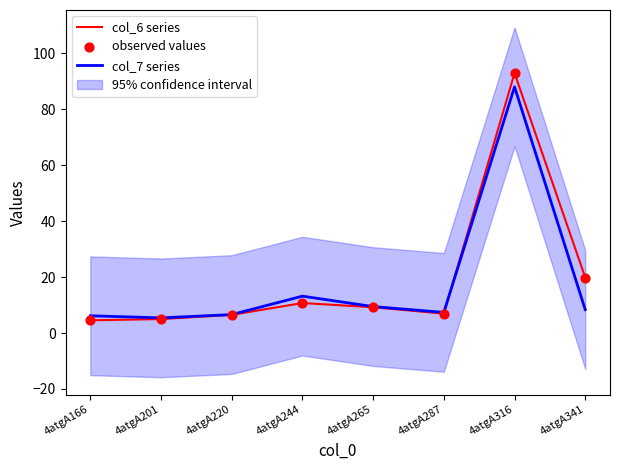

At how many categories does at least one series exceed 21?

1